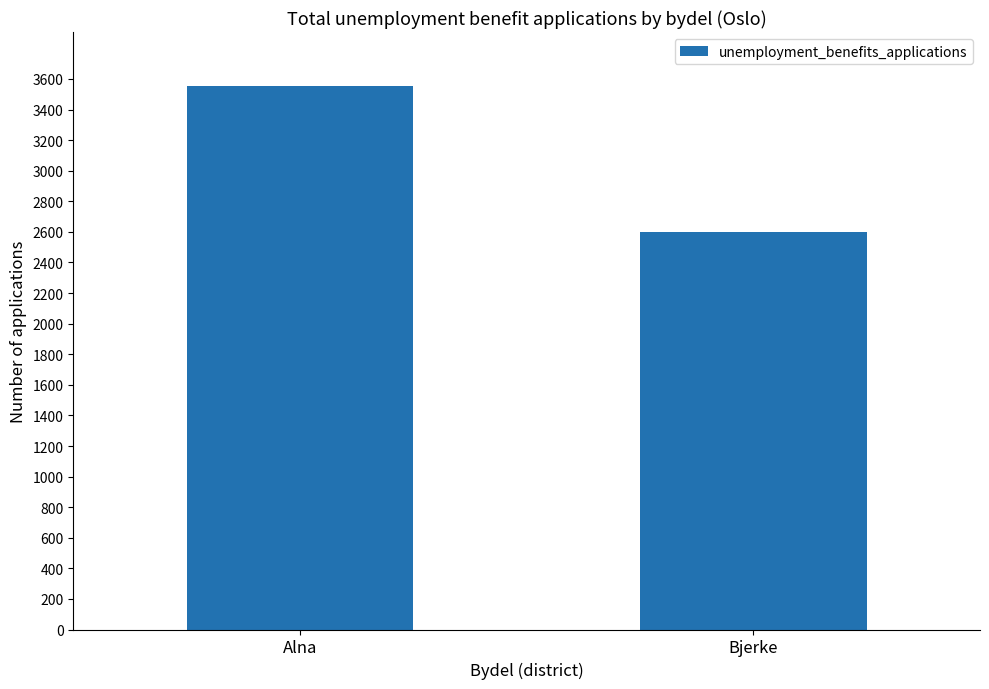

Read the value at Alna.

3552